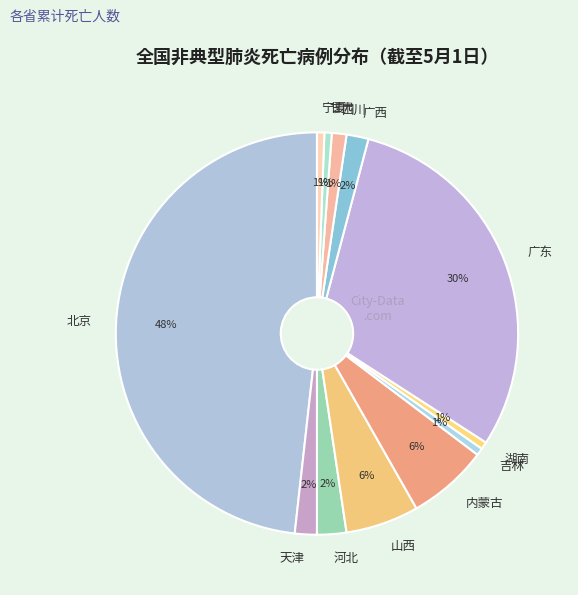

Is there any slice that represents more than half of the pie?

No